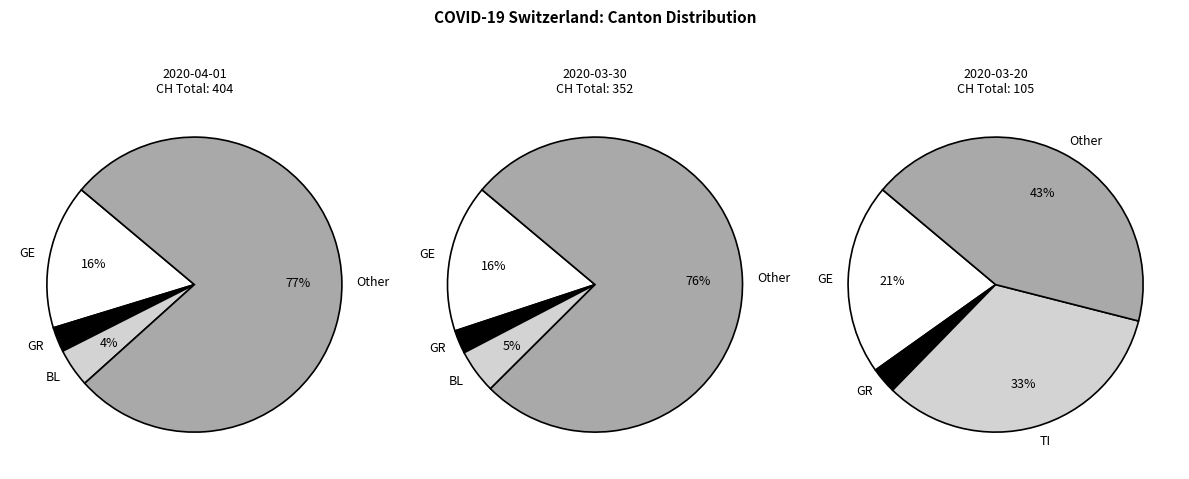

Is it true that Other is 53% of the pie?

False